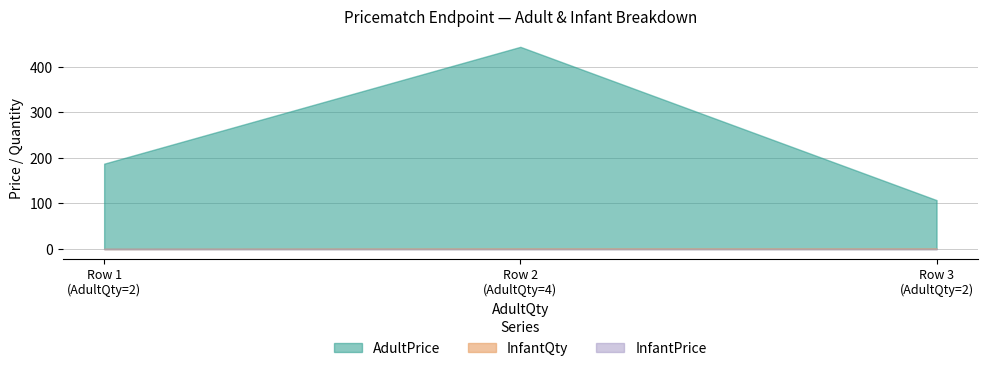

Is the value of InfantPrice at 2.0 greater than the value of InfantQty at 4.0?

No